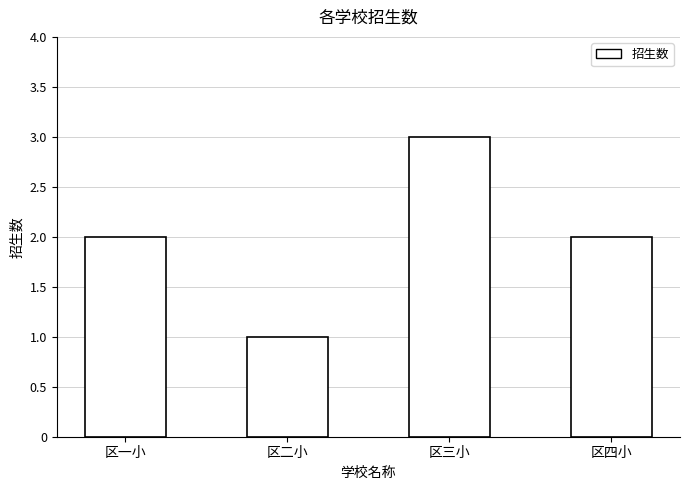

Reading left to right, list all the values displayed in this chart.

2	1	3	2